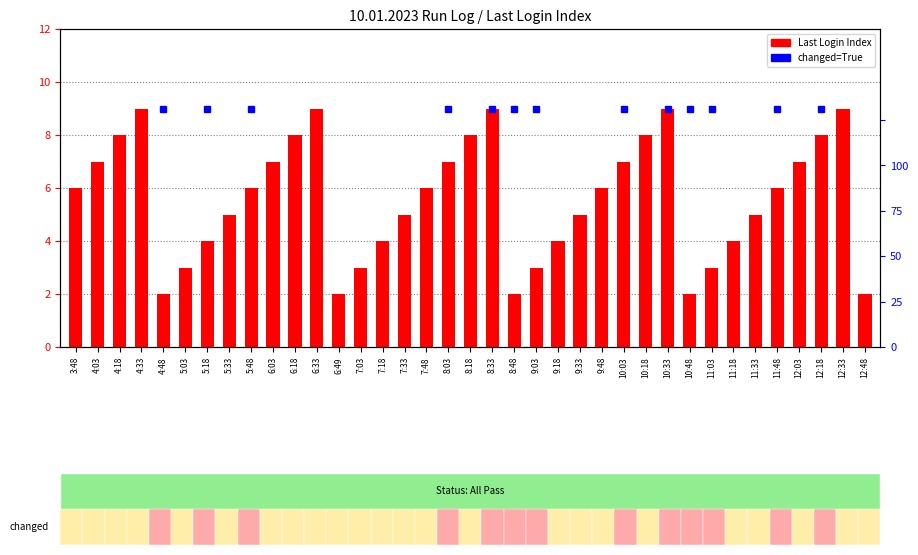

What is the value of the 25th bar from the left?

6